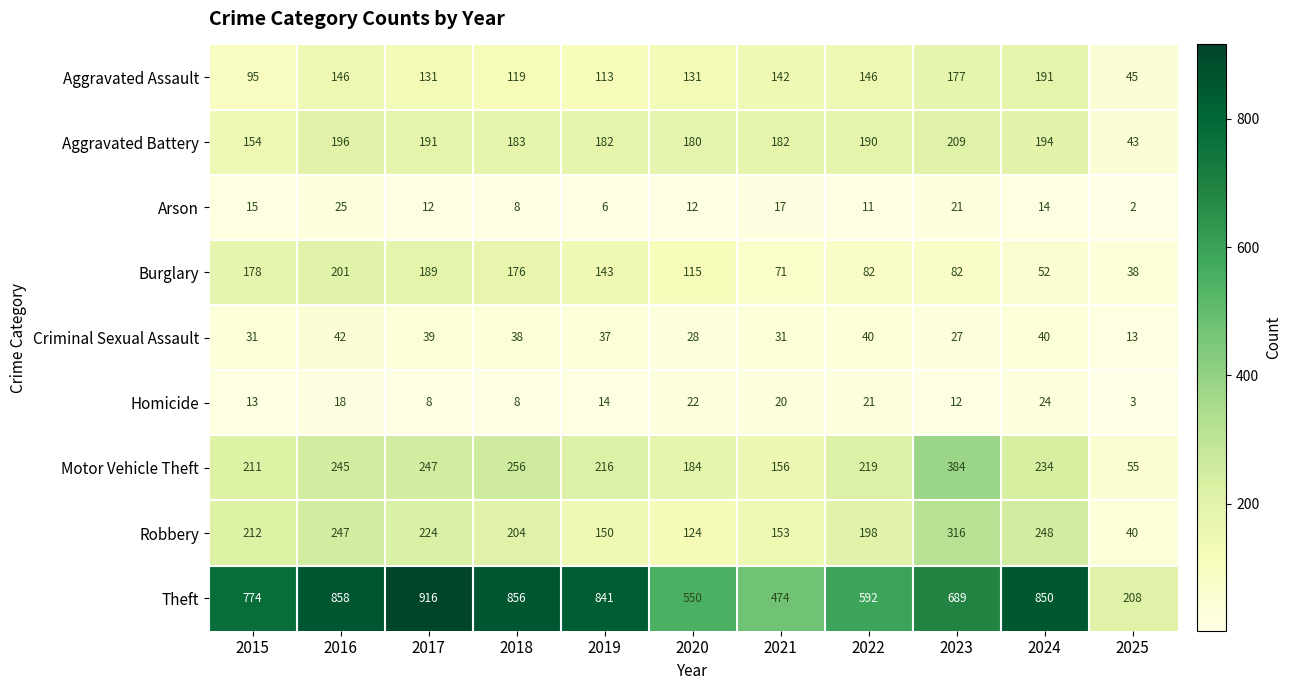

Which series has the widest spread of values?

Theft